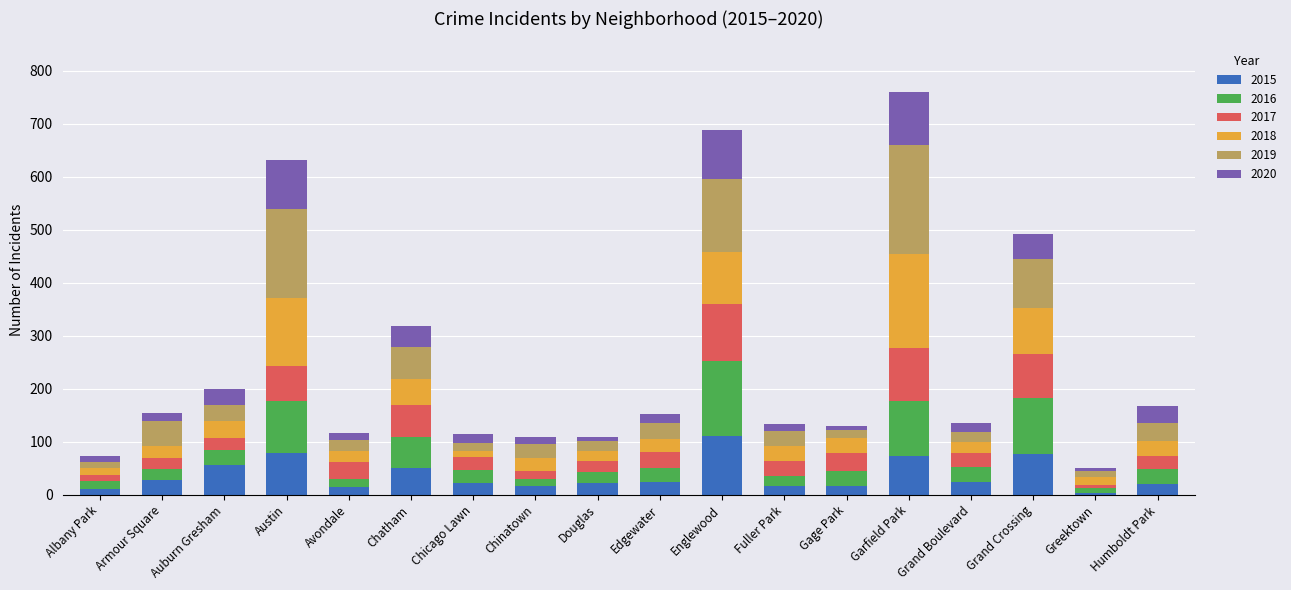

At which label does 2015 reach its peak?

Englewood